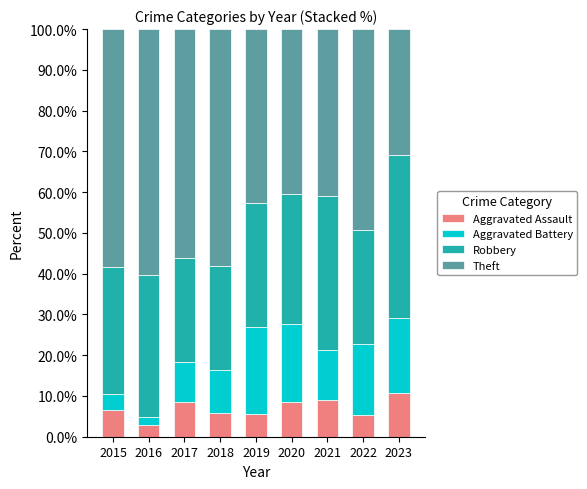

At which label does Aggravated Assault reach its minimum?

2016